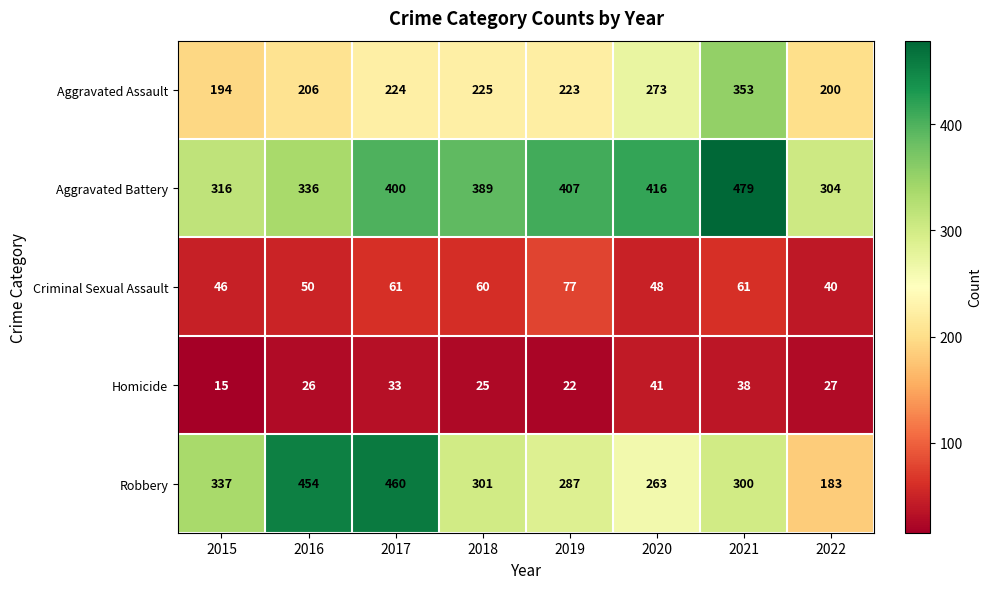

At which label does Criminal Sexual Assault first exceed 60?

2017